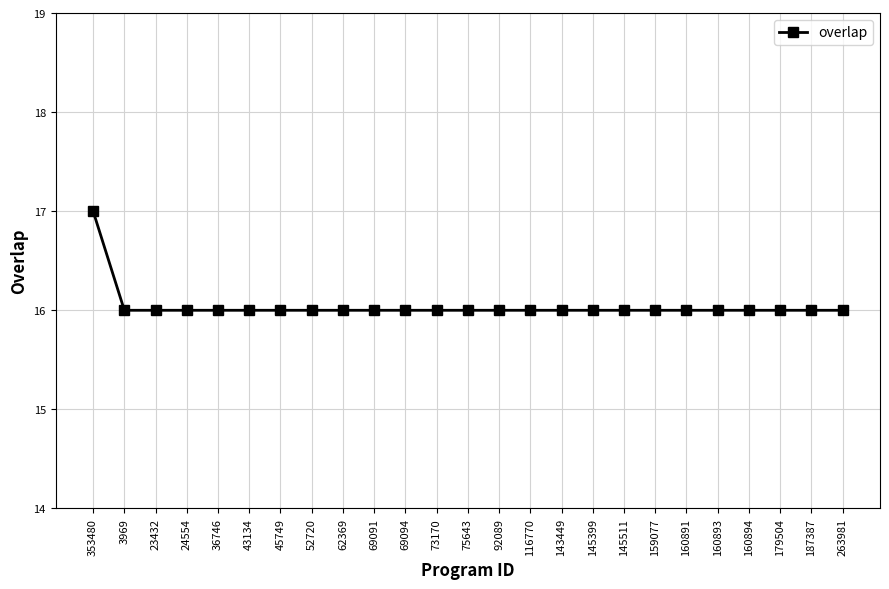

Does the chart have visible grid lines?

Yes